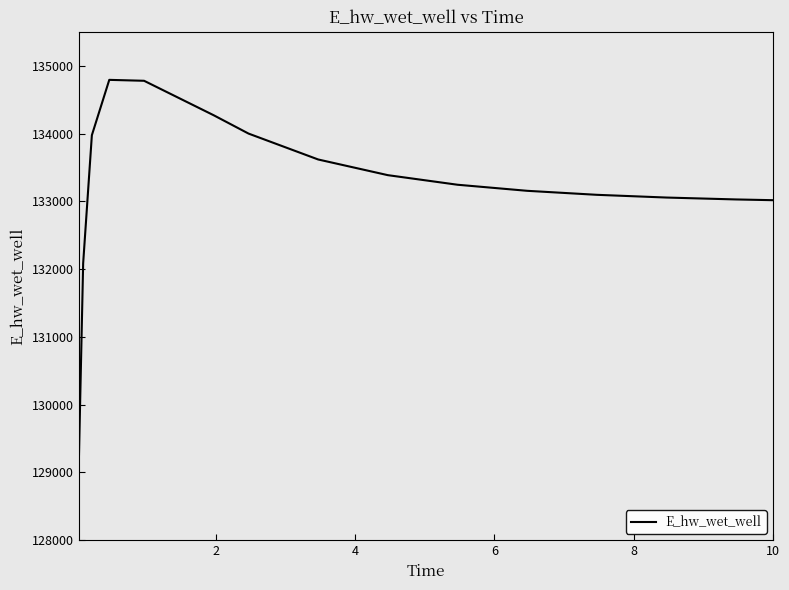

What is the smallest value displayed?

129131.1